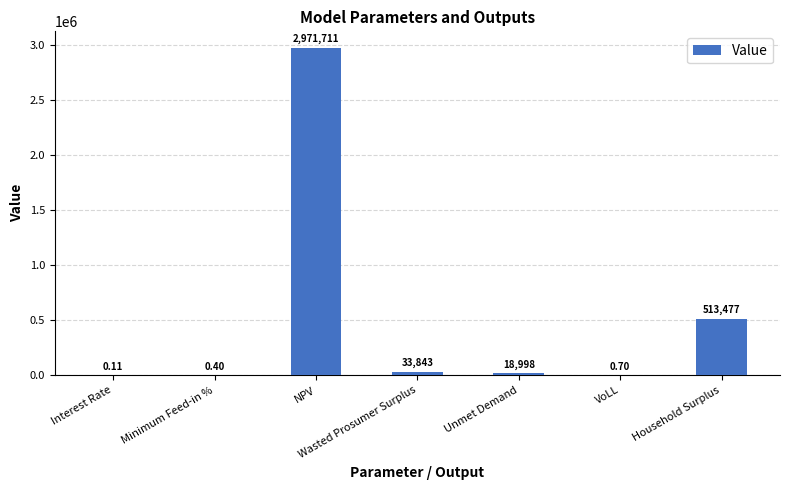

Which category has the highest value across all series?

NPV